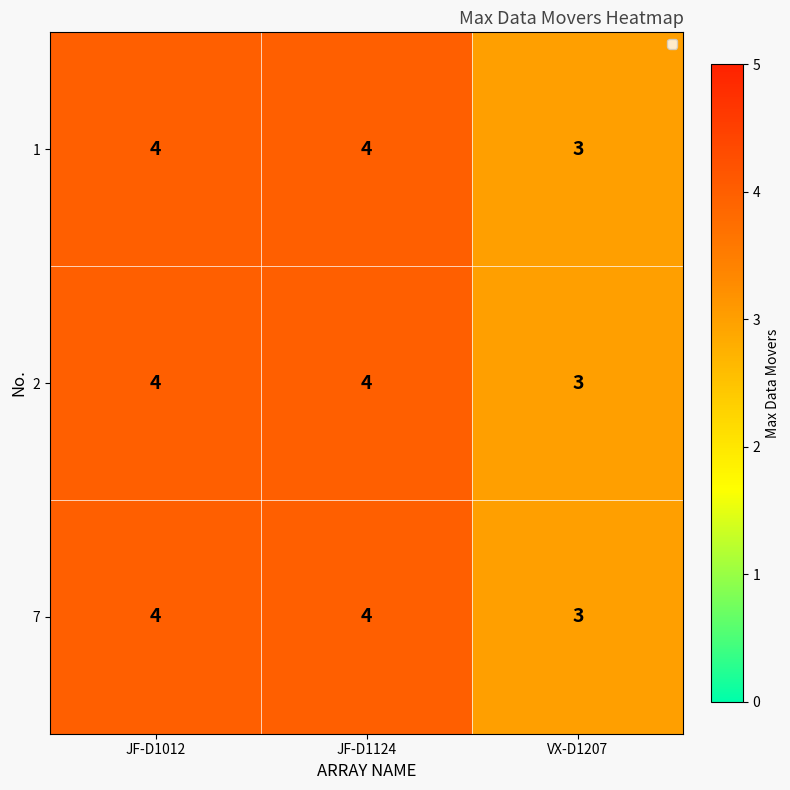

What is the total value across all series at VX-D1207?

9